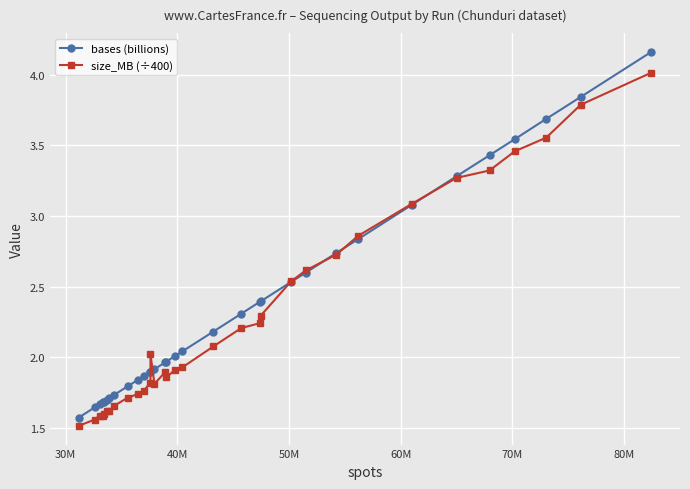

What is the value of the size_MB (÷400) point at the 1st from the left?

1.5